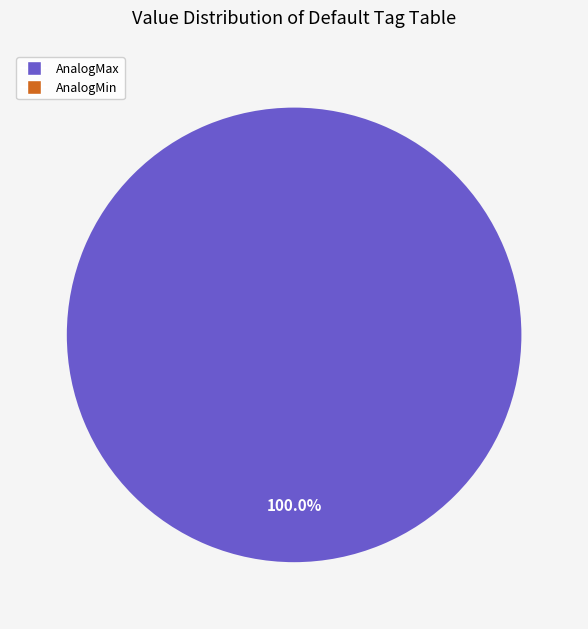

Is there a majority slice in this chart?

Yes